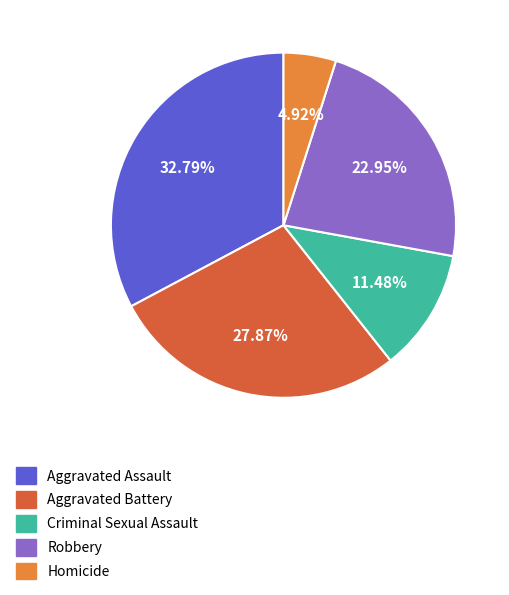

Rank the categories by value from lowest to highest.

Homicide, Criminal Sexual Assault, Robbery, Aggravated Battery, Aggravated Assault